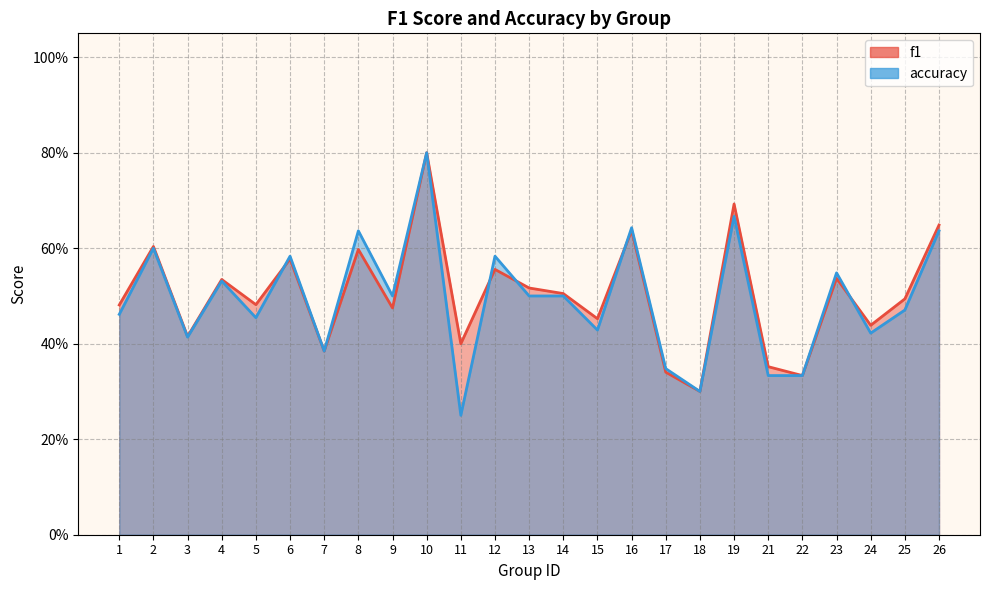

The value of accuracy at 12 is 0.9. True or false?

False